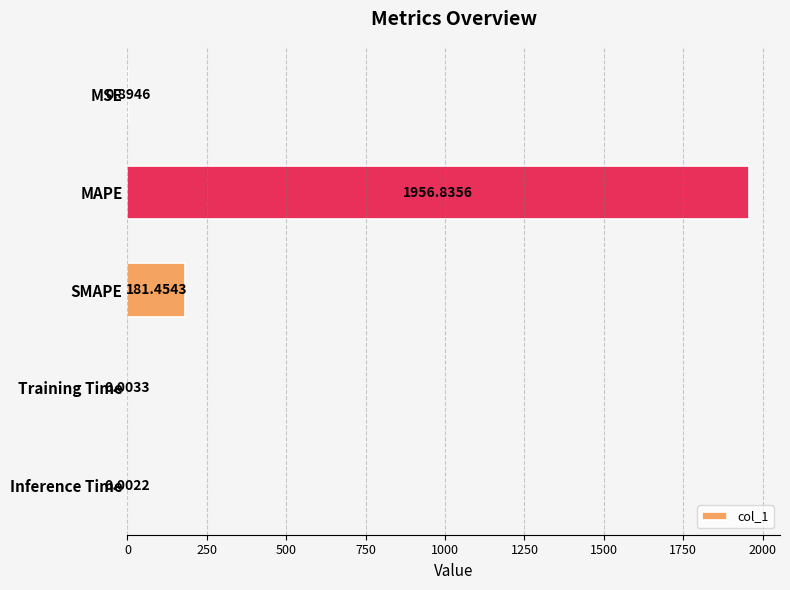

What is the change in value from MSE to Inference Time?

-0.9